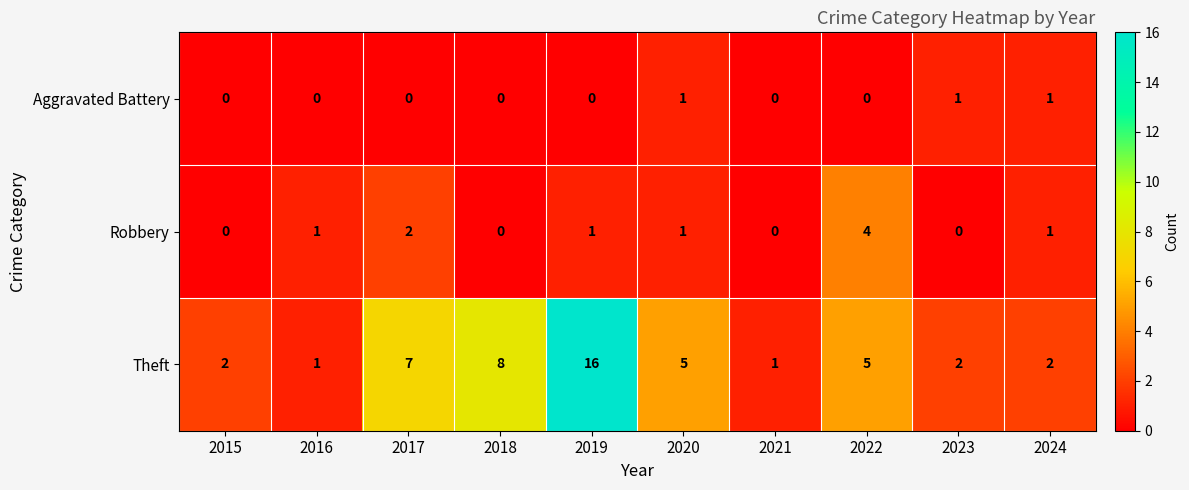

What is the maximum value shown in the chart?

16